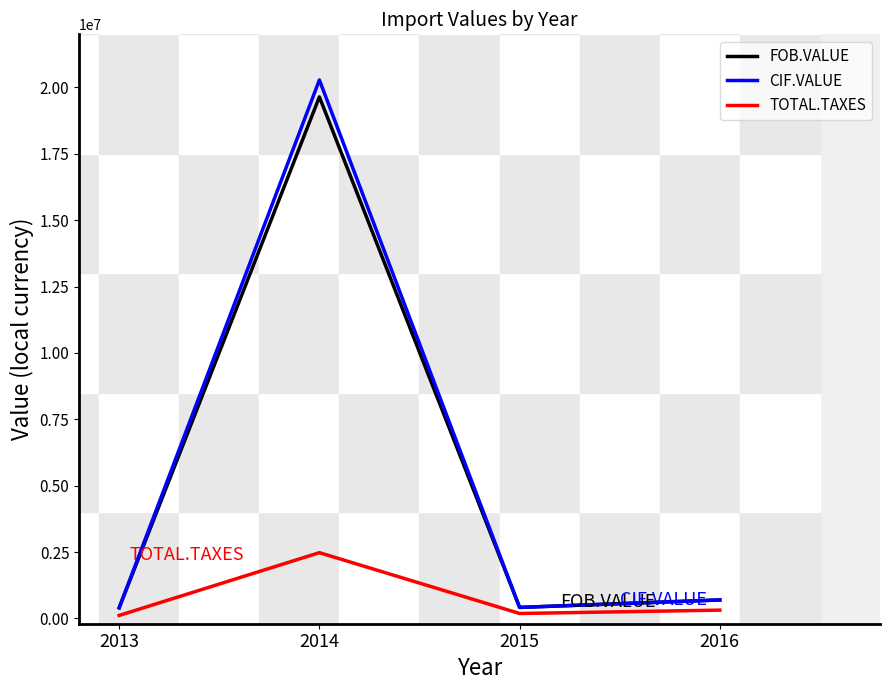

What is the difference between the maximum and second lowest values in the FOB.VALUE series?

19229064.5